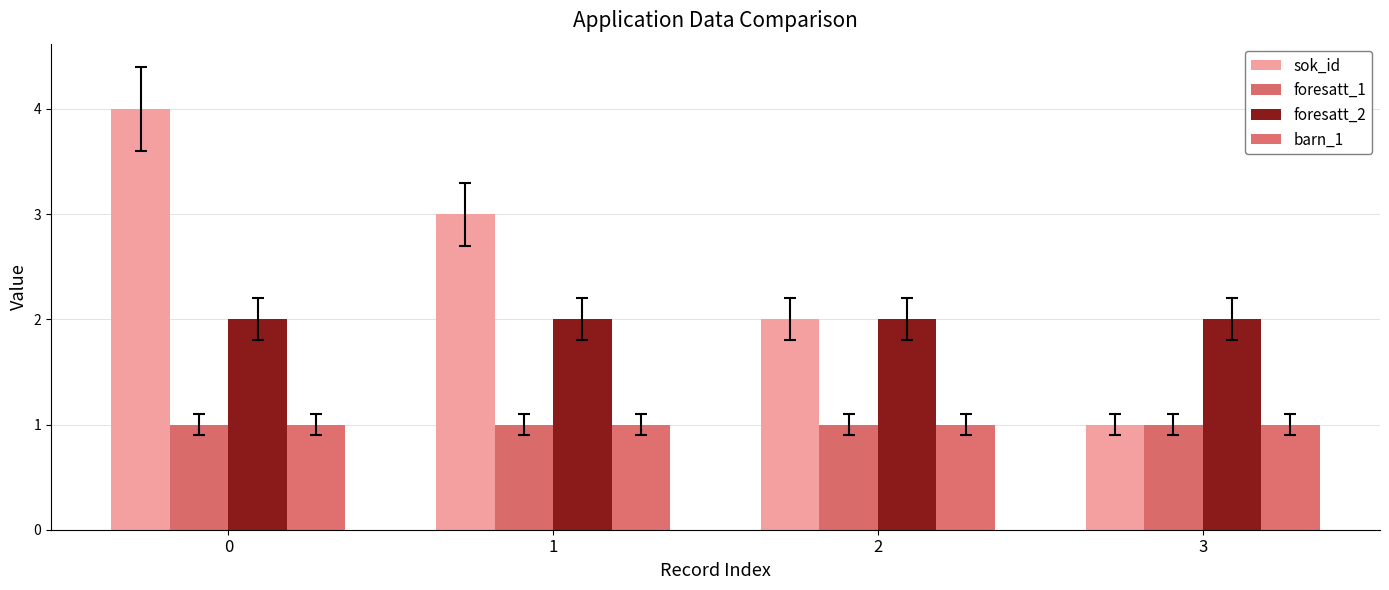

Reading left to right, what are all the values shown in this chart?

sok_id: 0=4	1=3	2=2	3=1
foresatt_1: 0=1	1=1	2=1	3=1
foresatt_2: 0=2	1=2	2=2	3=2
barn_1: 0=1	1=1	2=1	3=1